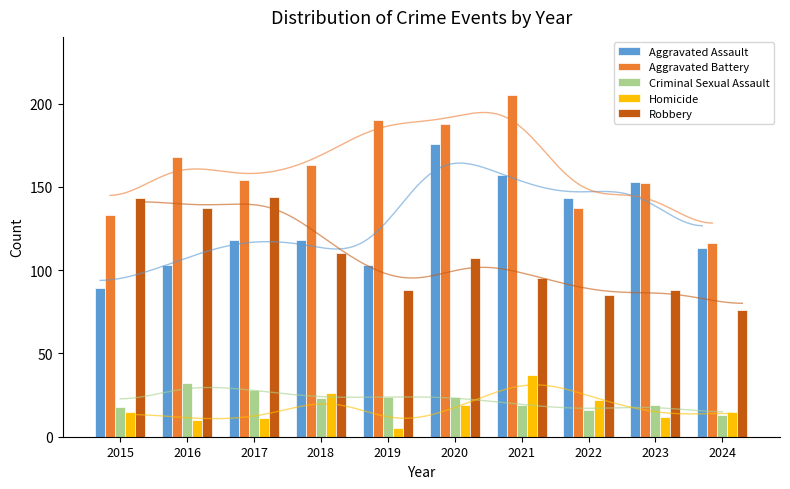

What is the highest value of the Criminal Sexual Assault series?

32